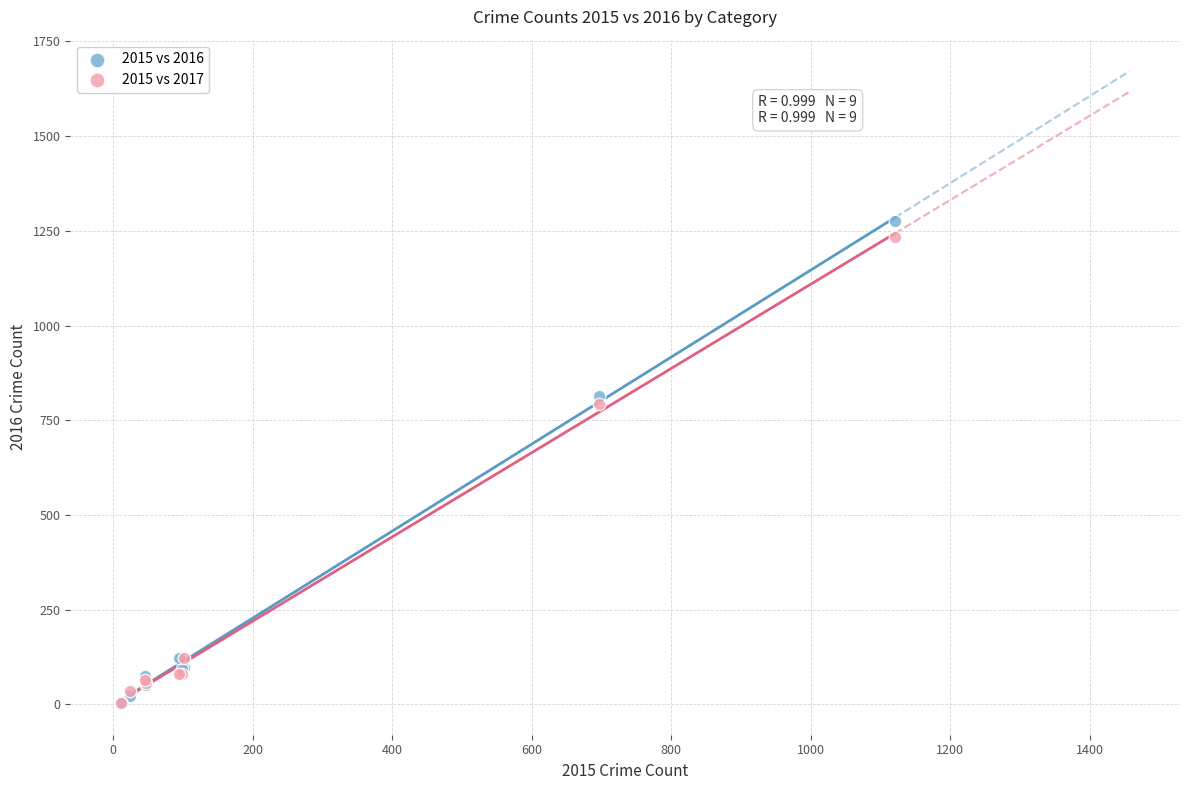

In the 2015 vs 2016 series, what Y value is closest to 641?

813